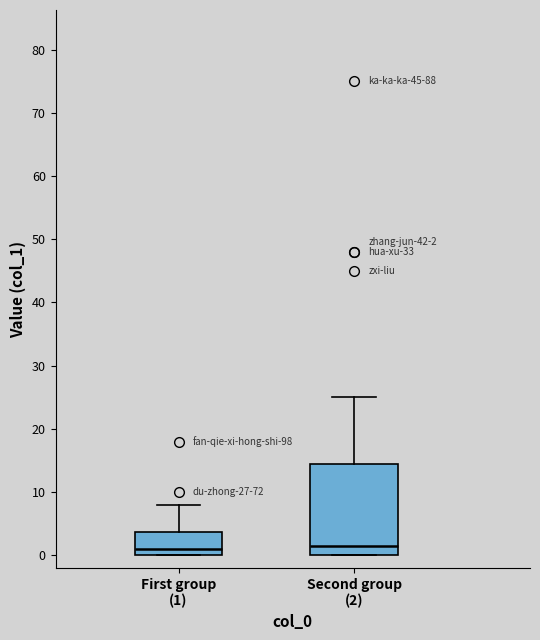

Which box is the tallest, from its lower edge to its upper edge?

Second group (2)